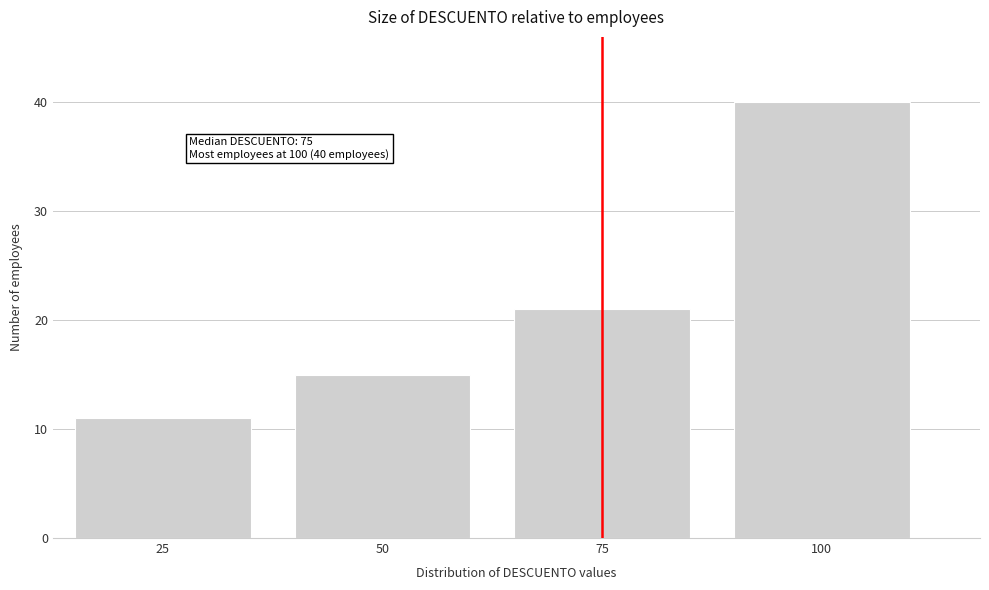

Over which range of the x-axis is the bar tallest?

87.5 to 112.5